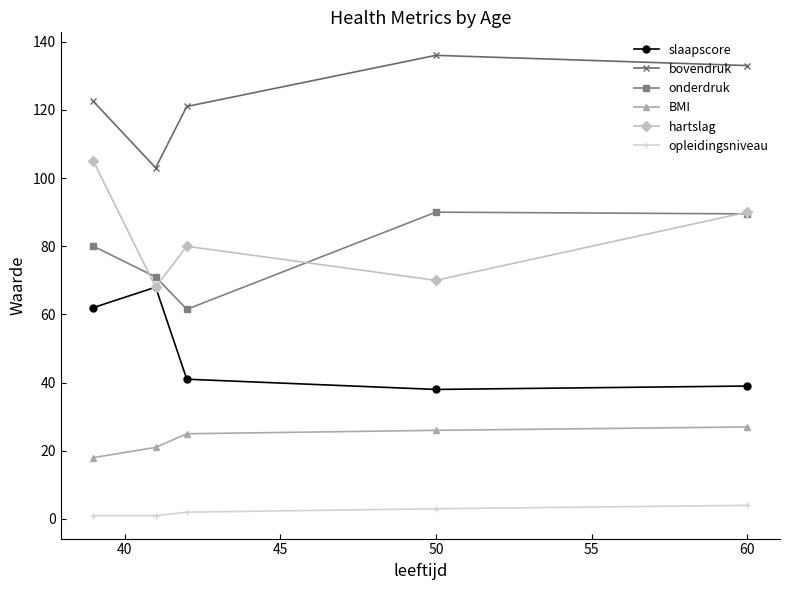

How many interior local peaks does the hartslag series have?

1